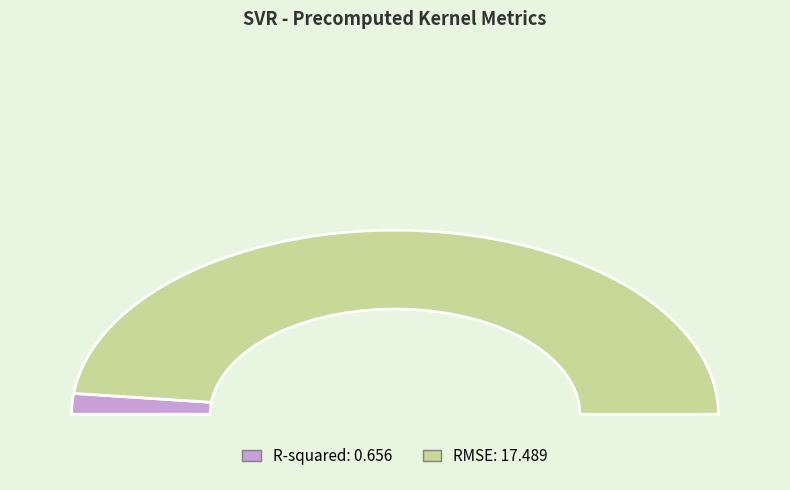

What is the largest slice in the pie chart?

RMSE